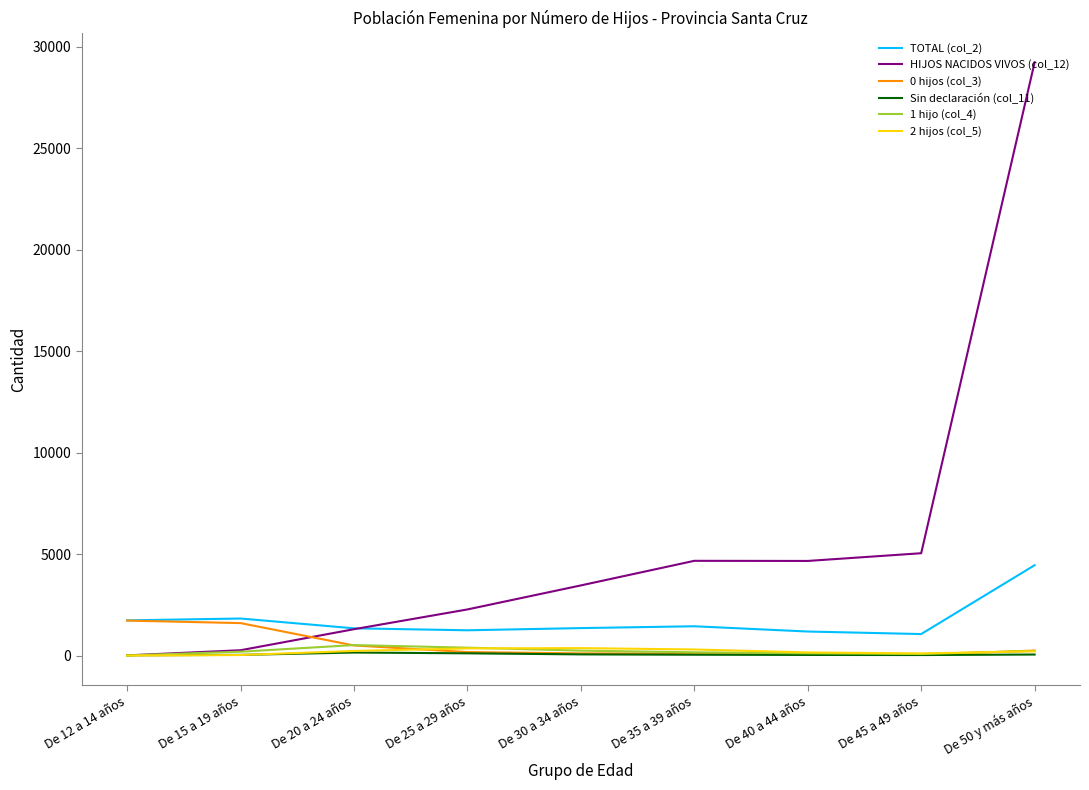

Is it true that 0 hijos (col_3) equals 2655 at De 15 a 19 años?

False